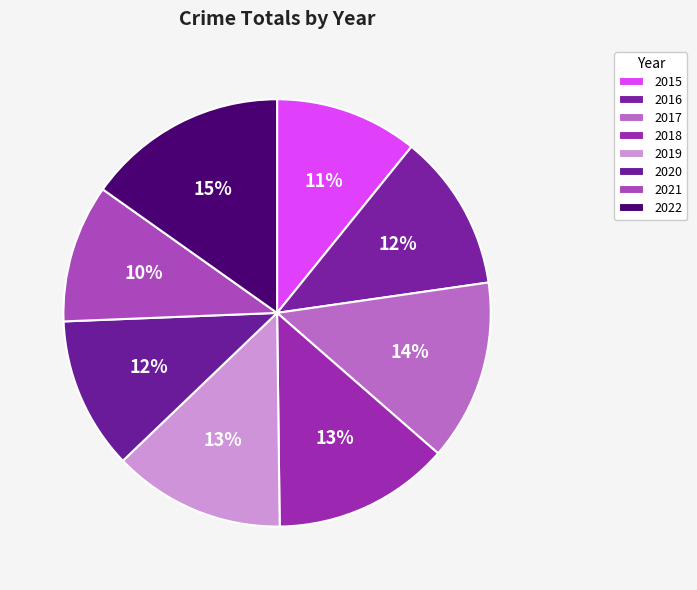

Do 2019 and 2020 together represent more than half of the pie?

No